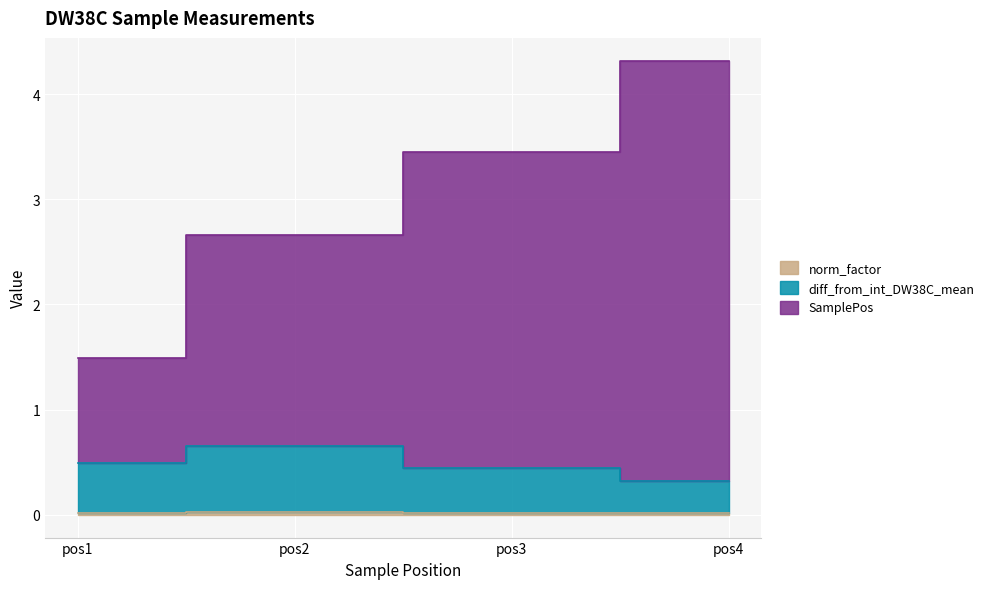

Between pos1 and pos2, which is larger?

pos2